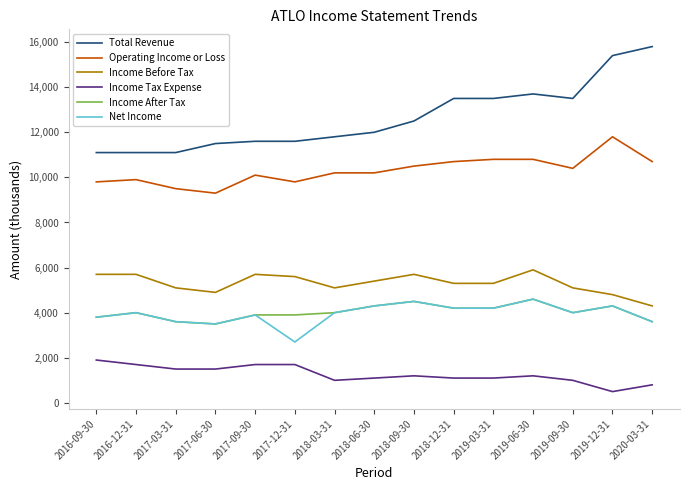

Is the value of Net Income at 2020-03-31 greater than the value of Income Before Tax at 2018-03-31?

No